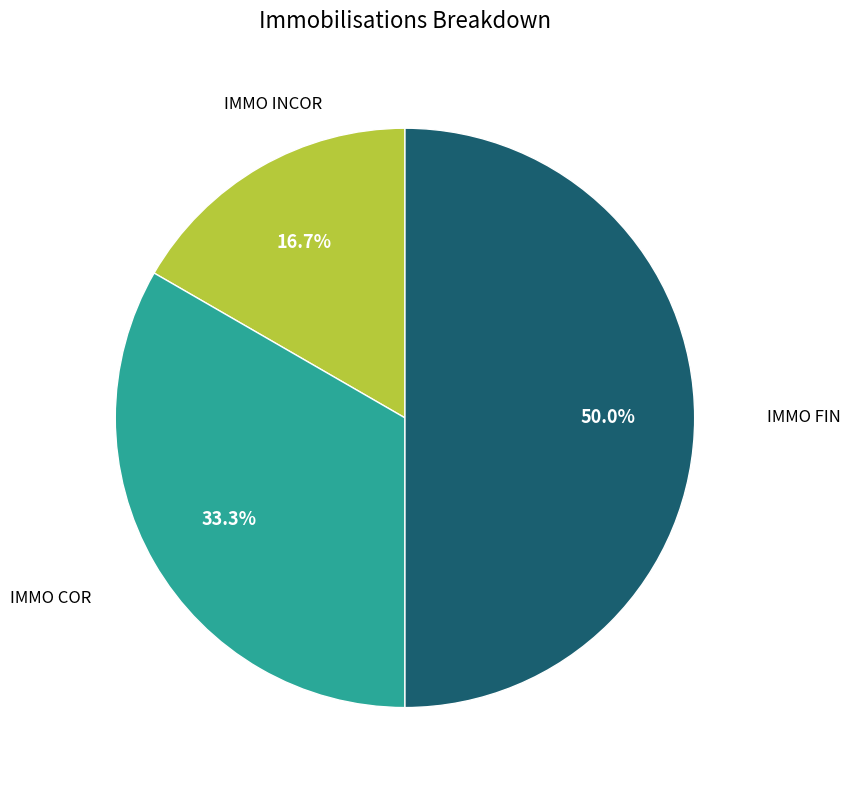

How many slices are in this pie chart?

3